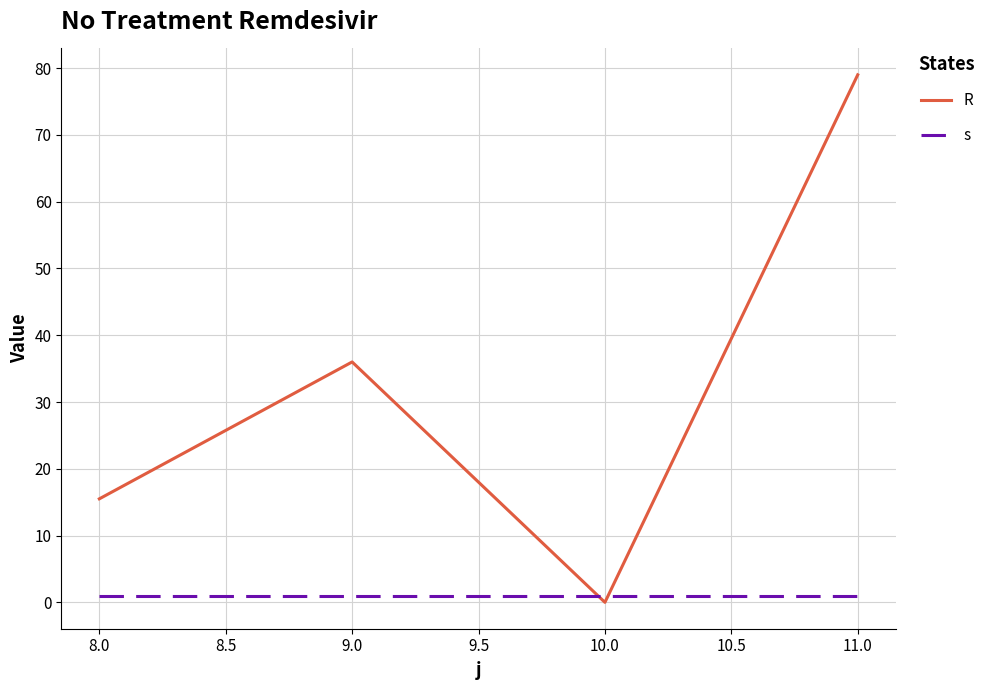

What is the total value across all series at 9.0?

37.0